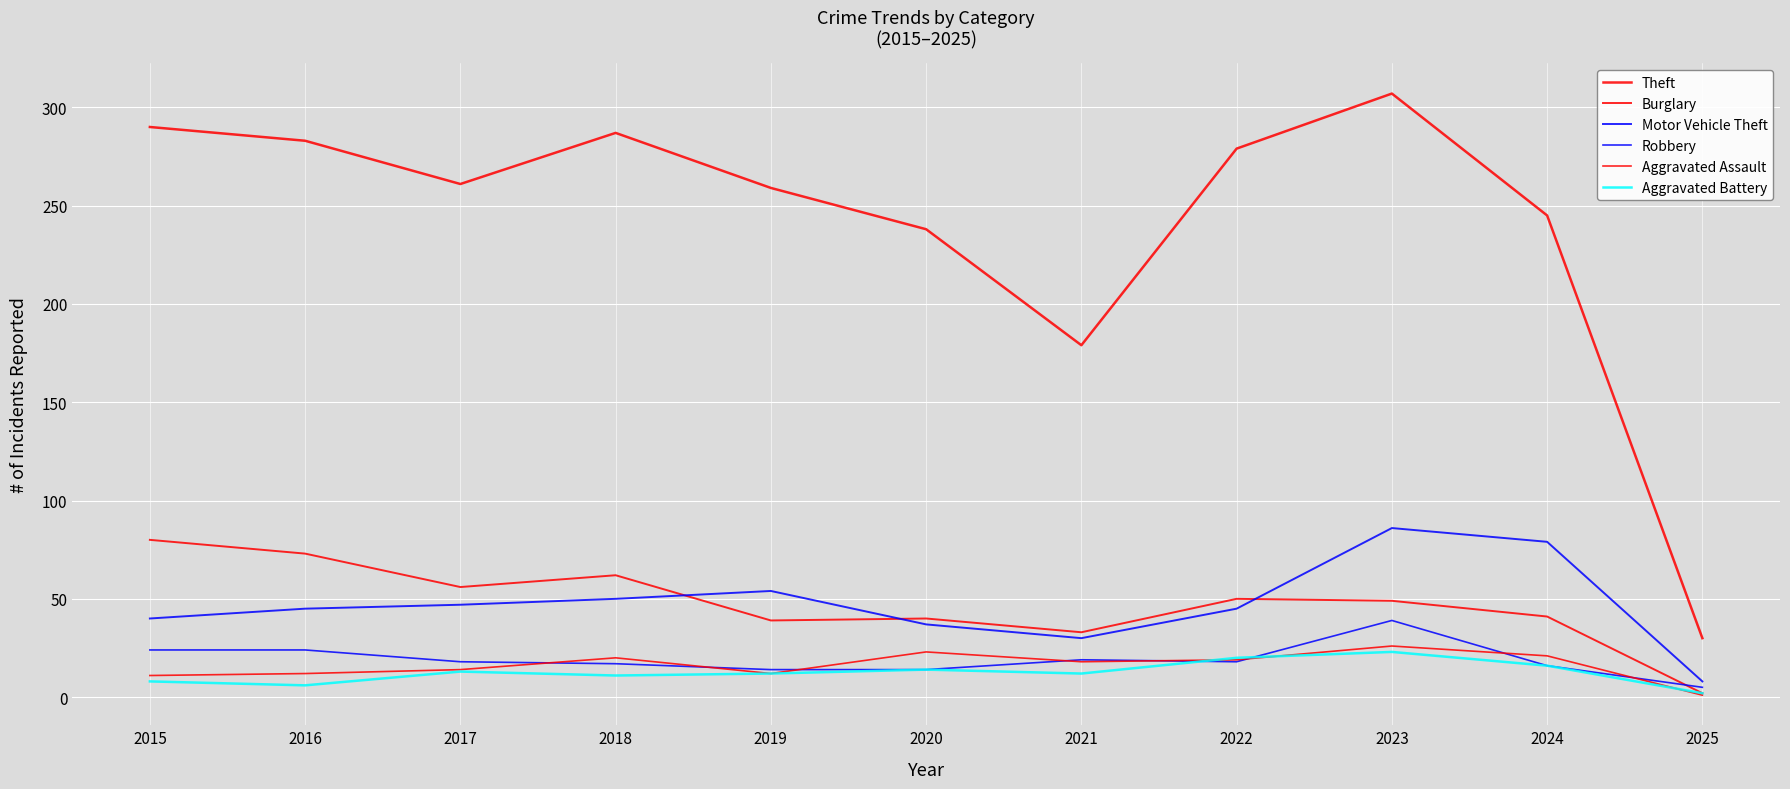

What is the difference between the maximum and second lowest values in the Robbery series?

25